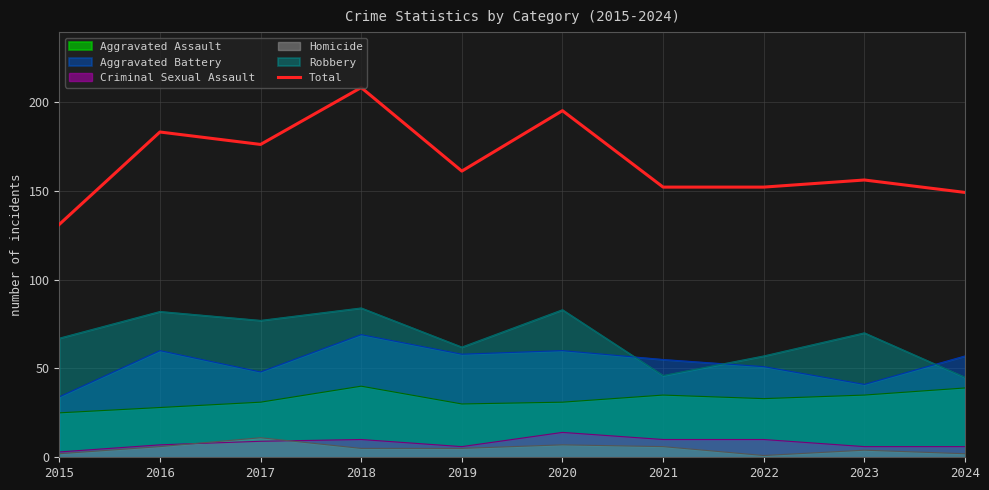

Rank the categories by value from lowest to highest.

2015, 2024, 2021, 2022, 2023, 2019, 2017, 2016, 2020, 2018